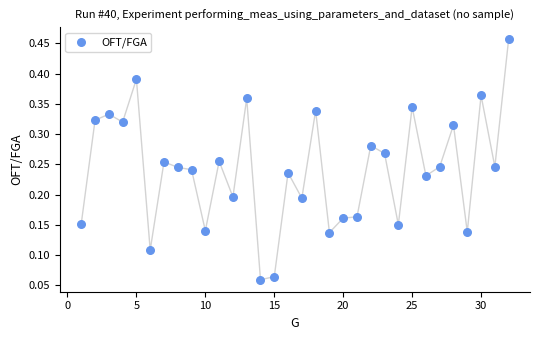

What is the range of X values (max minus min)?

31.0